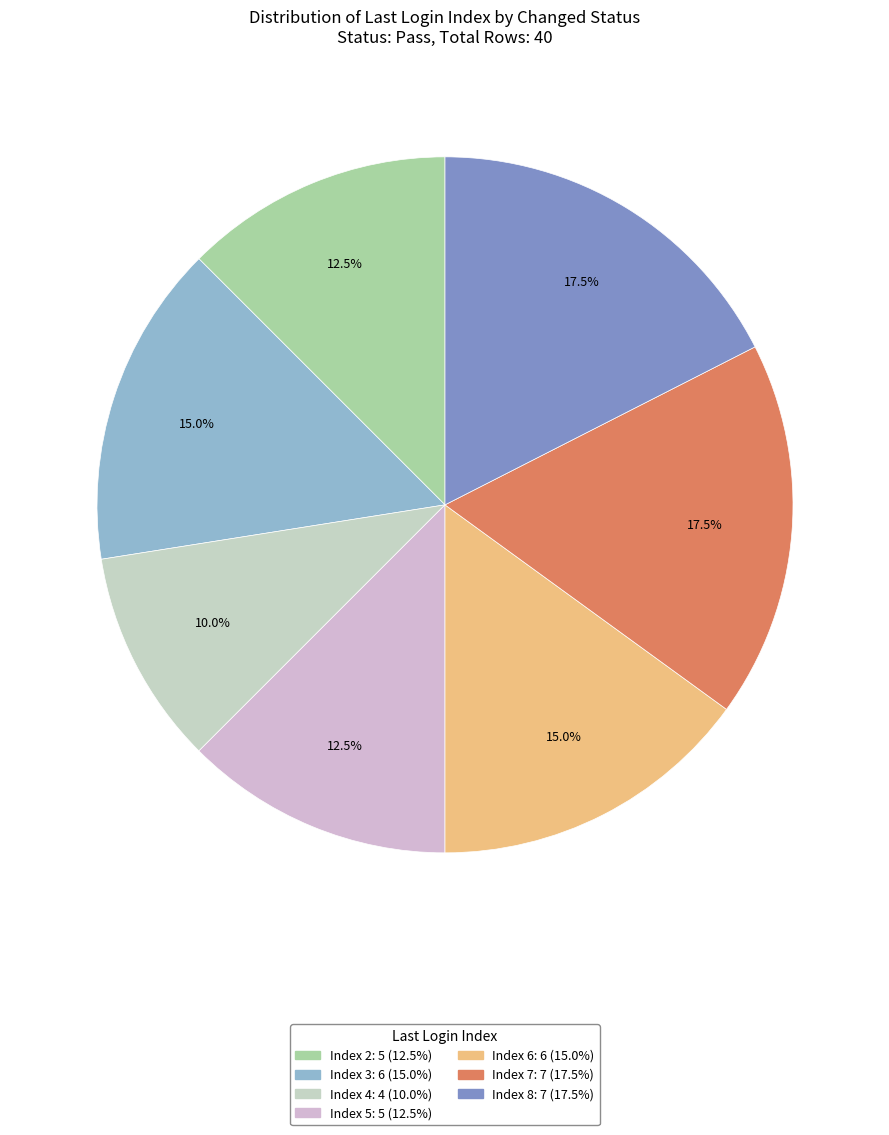

How many segments does this pie chart have?

7